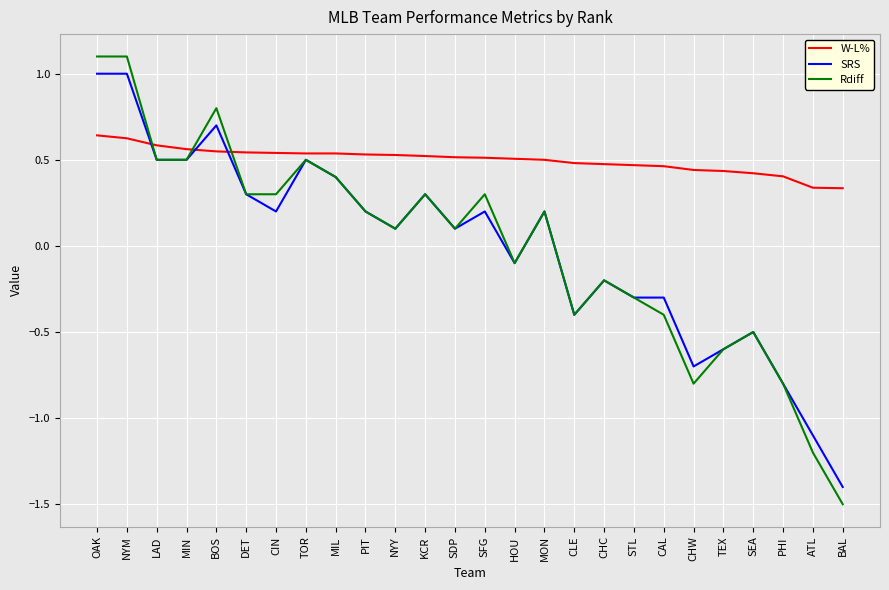

At which label does SRS reach its minimum?

BAL